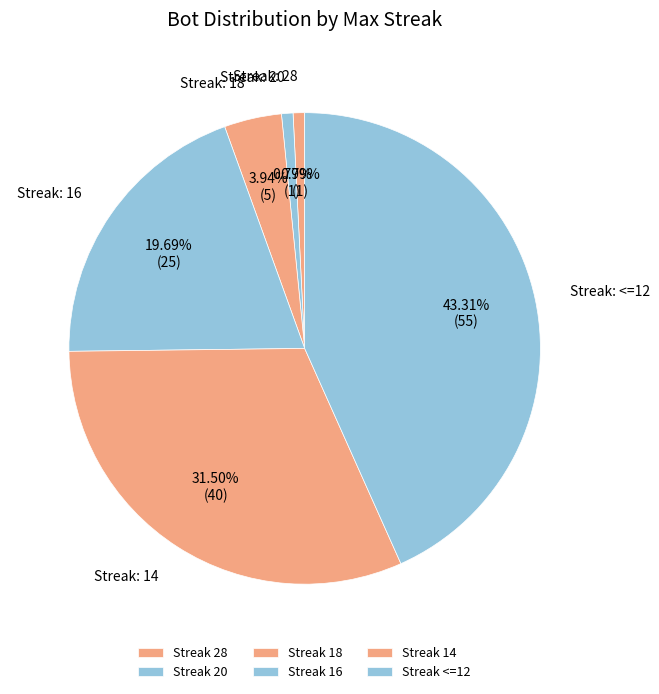

Count the number of slices in the pie.

6